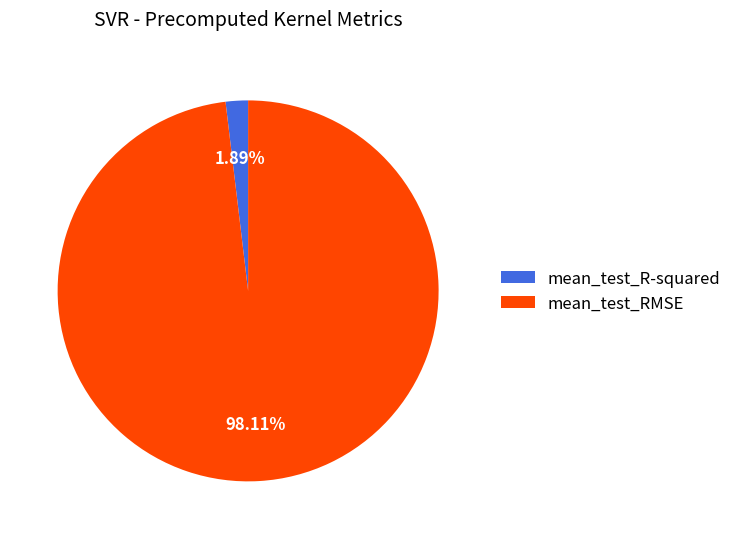

Count the number of slices in the pie.

2